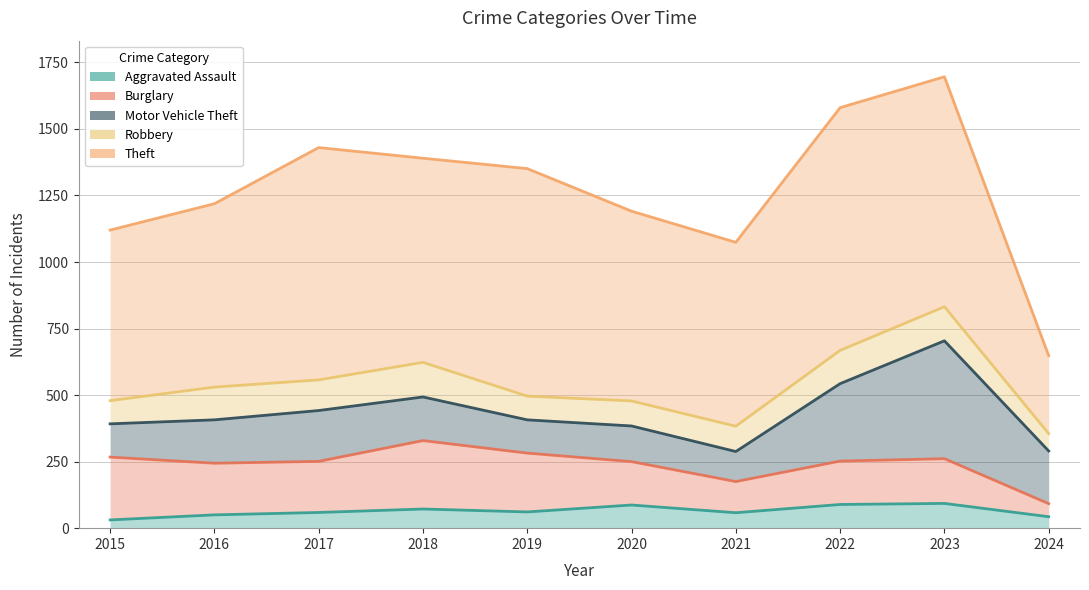

What is the maximum value shown in the chart?

912